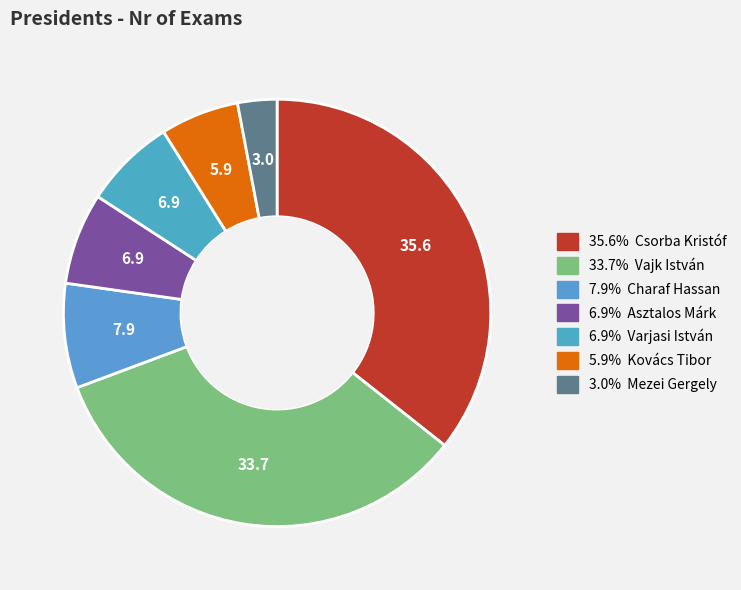

To the nearest percent, what is the difference between the largest and smallest slice percentages?

33%